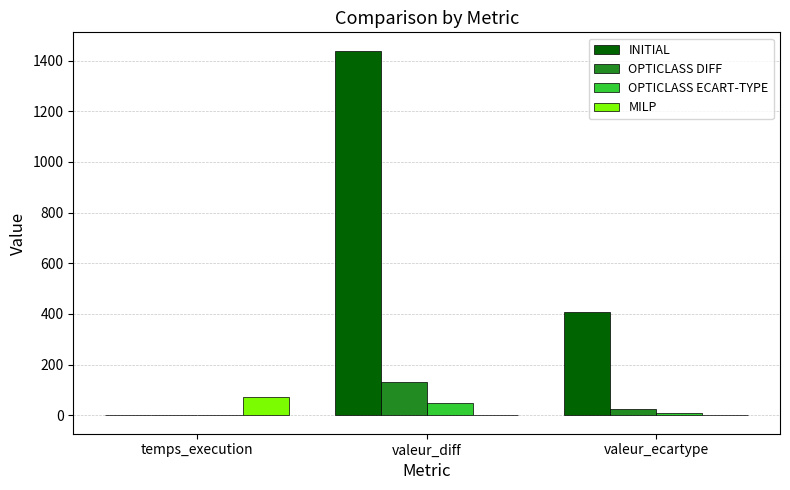

Between valeur_diff and valeur_ecartype, which series saw the biggest shift?

INITIAL